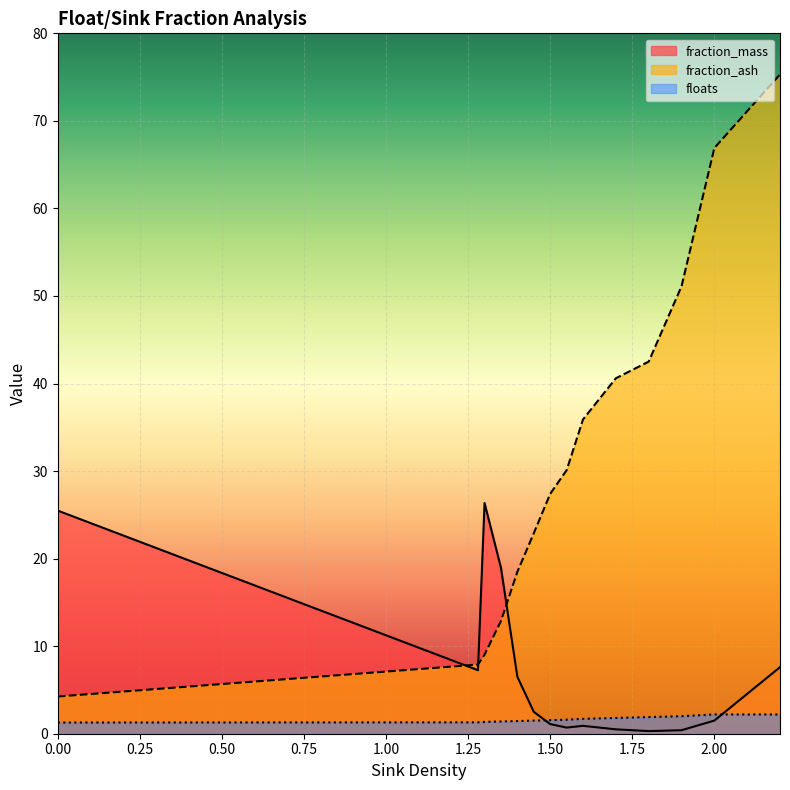

Rank the series at S1.55-F1.60 from highest to lowest value.

fraction_ash, floats, fraction_mass